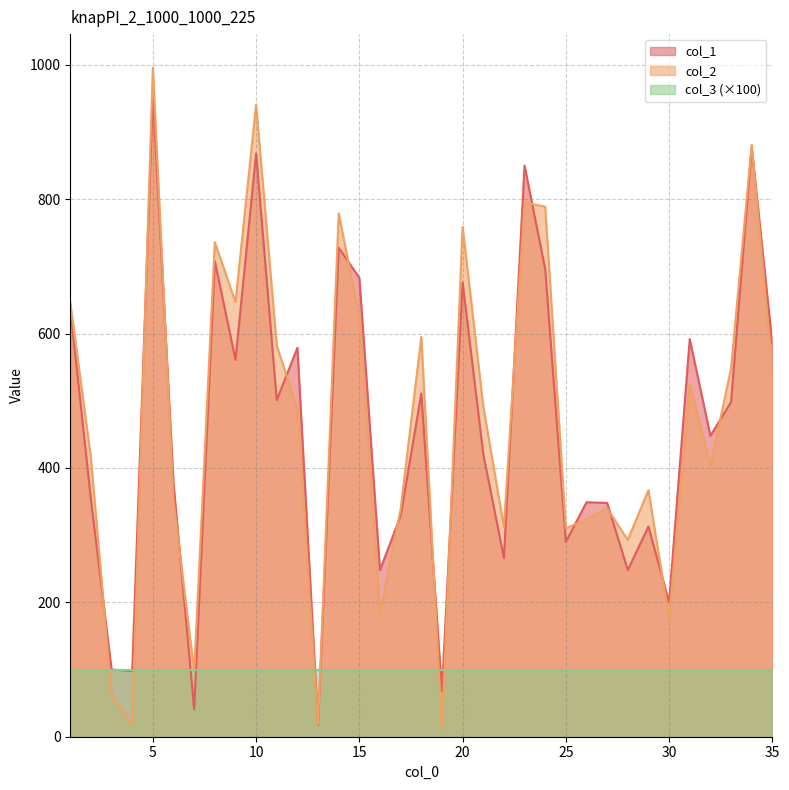

Rank the categories by col_1 value from lowest to highest.

13, 7, 19, 4, 3, 30, 16, 28, 22, 25, 29, 17, 27, 26, 2, 6, 21, 32, 33, 11, 18, 9, 12, 35, 31, 1, 20, 15, 24, 8, 14, 23, 10, 34, 5